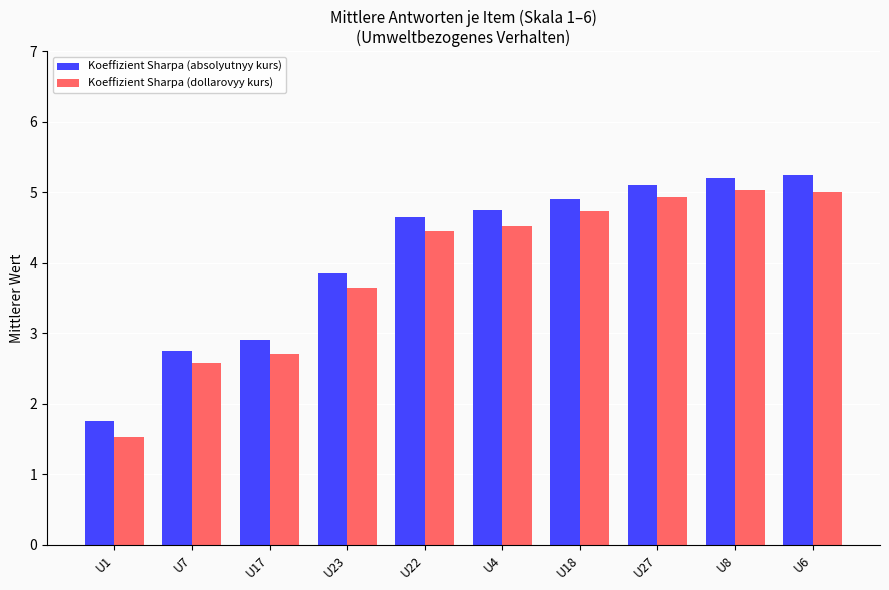

Which category has the highest value in the Koeffizient Sharpa (dollarovyy kurs) series?

U8